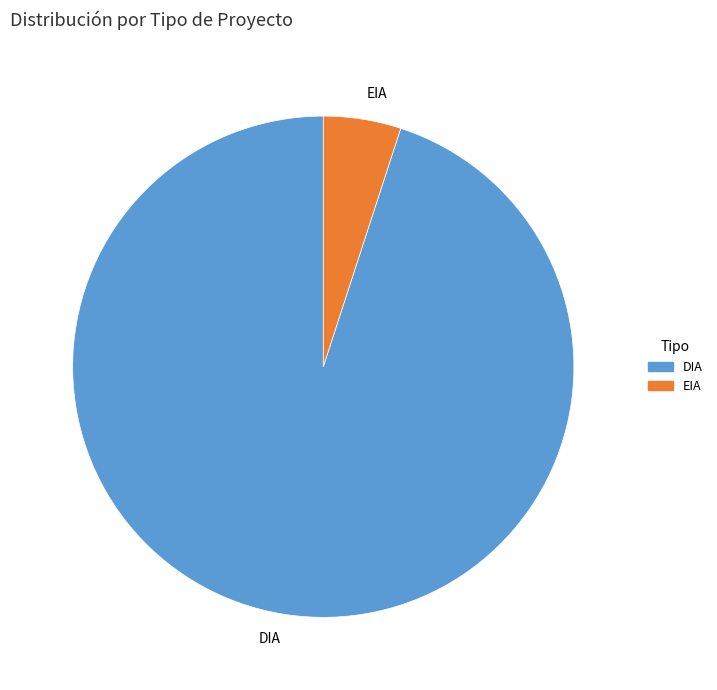

The EIA slice represents 5% of the pie. True or false?

True